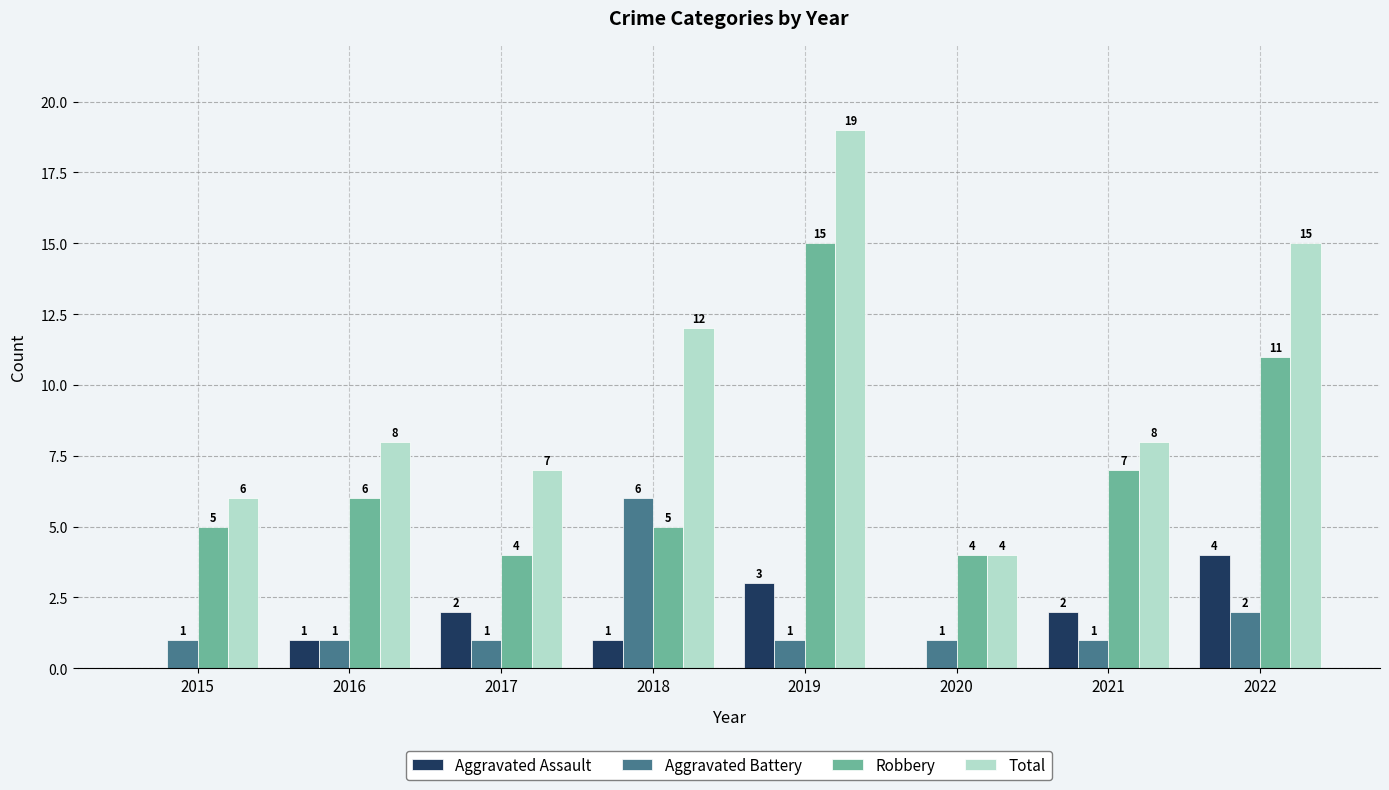

Where is Aggravated Battery nearest to the value 3?

2022